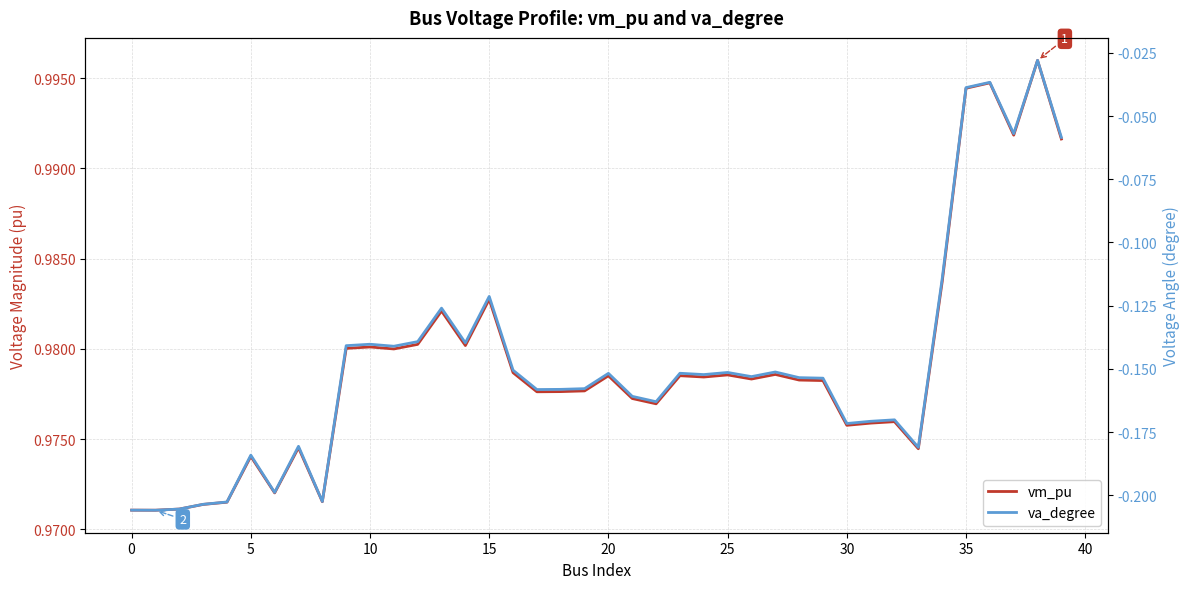

At how many categories does at least one series exceed 0?

40